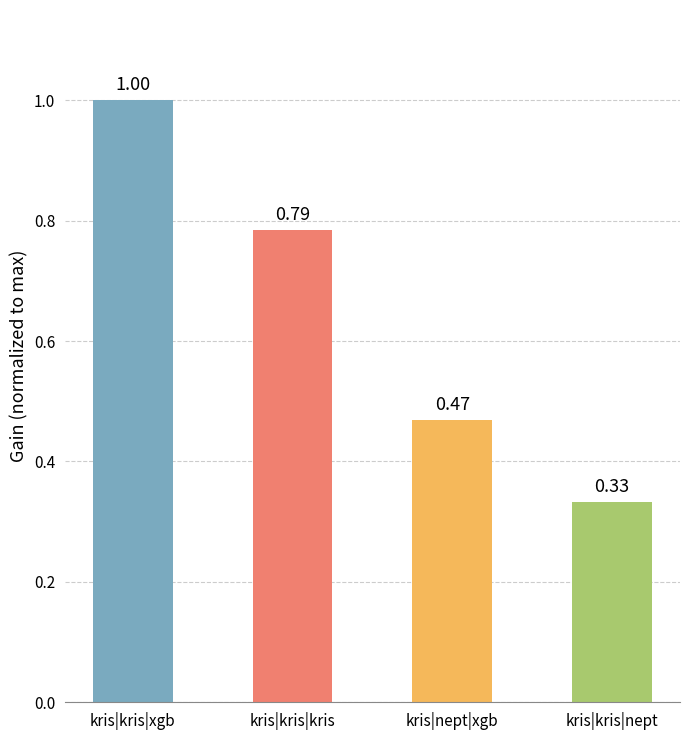

Where is the data nearest to the value 0?

kris|kris|nept